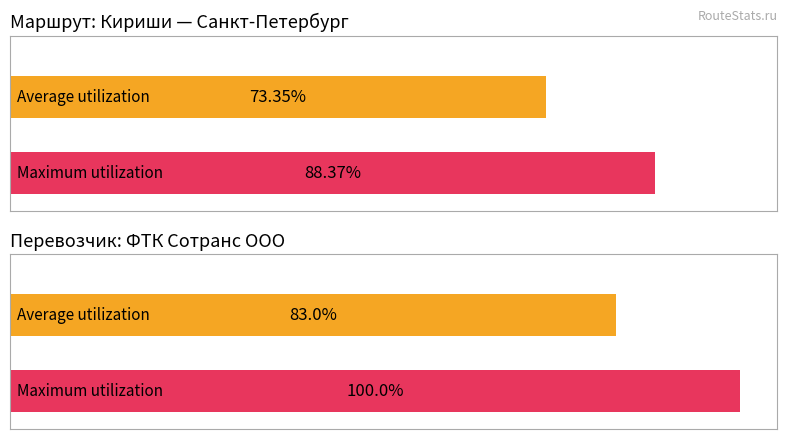

Are the bars grouped side by side (vs. stacked)?

Yes